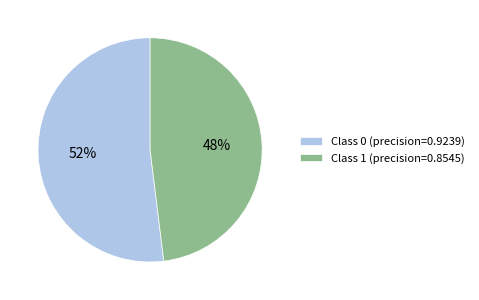

The Class 0 (precision=0.9239) slice represents 52% of the pie. True or false?

True